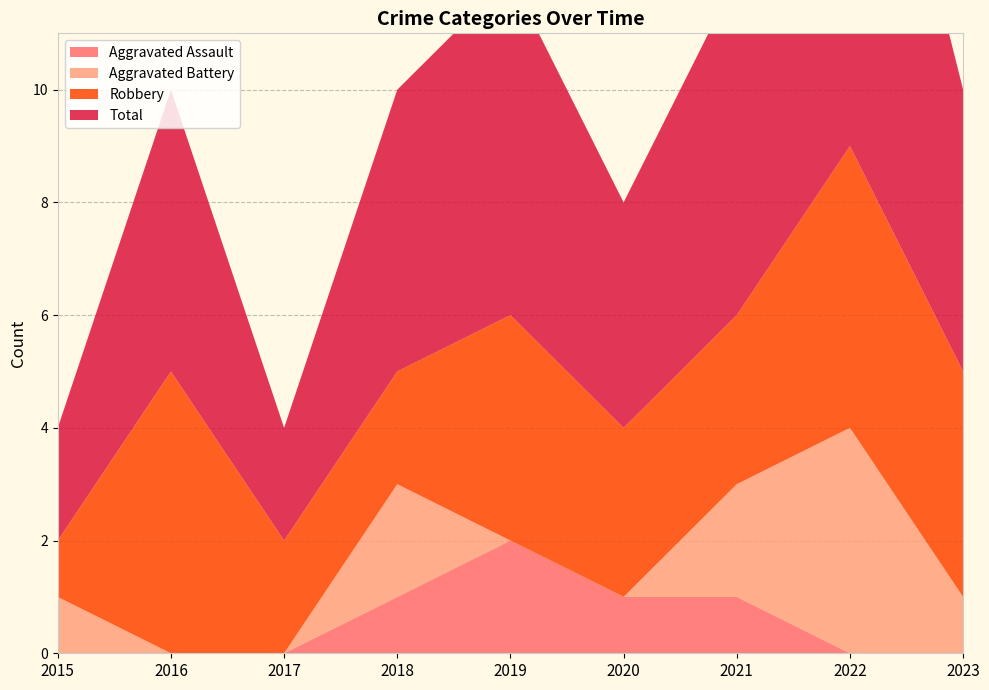

Reading left to right, extract all data points from this chart.

Aggravated Assault: 2015=0	2016=0	2017=0	2018=1	2019=2	2020=1	2021=1	2022=0	2023=0
Aggravated Battery: 2015=1	2016=0	2017=0	2018=2	2019=0	2020=0	2021=2	2022=4	2023=1
Robbery: 2015=1	2016=5	2017=2	2018=2	2019=4	2020=3	2021=3	2022=5	2023=4
Total: 2015=2	2016=5	2017=2	2018=5	2019=6	2020=4	2021=6	2022=9	2023=5